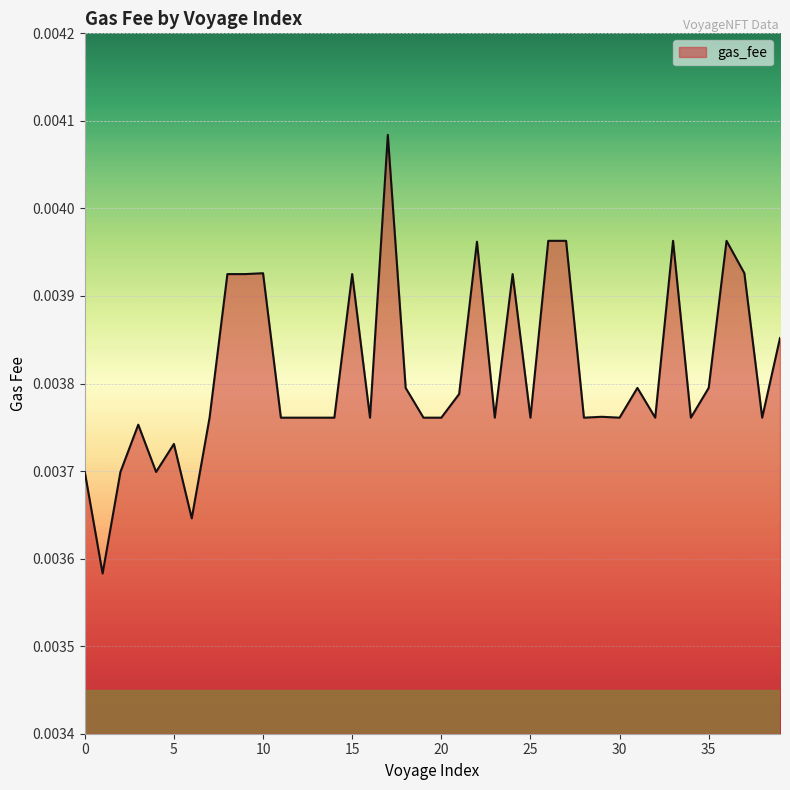

Which label corresponds to the smallest value in the chart?

1